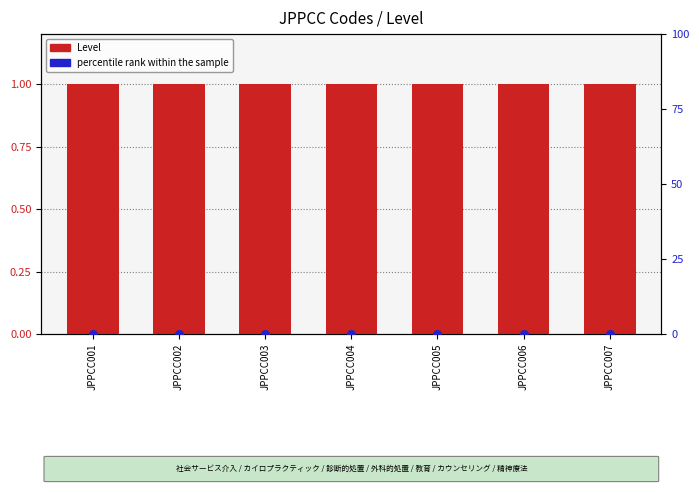

Which series has the widest spread of Y values?

Level